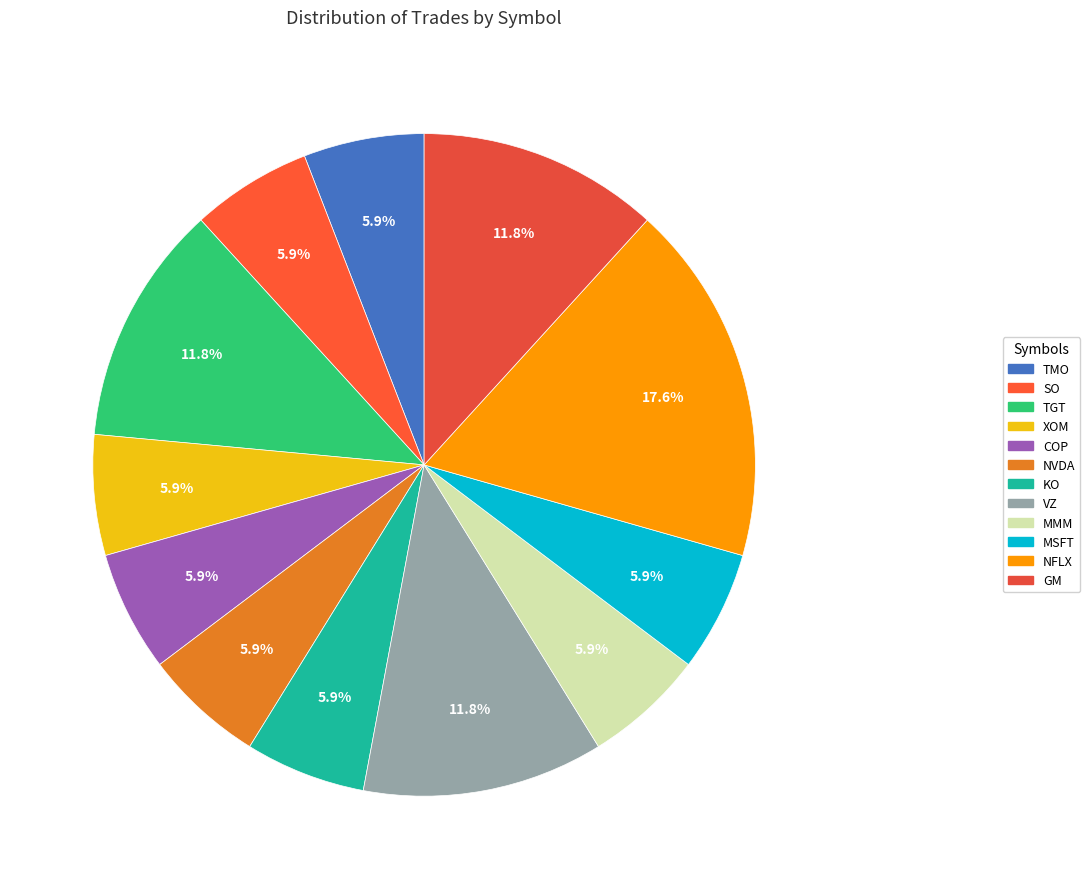

What percentage is the MMM slice, to the nearest percent?

6%